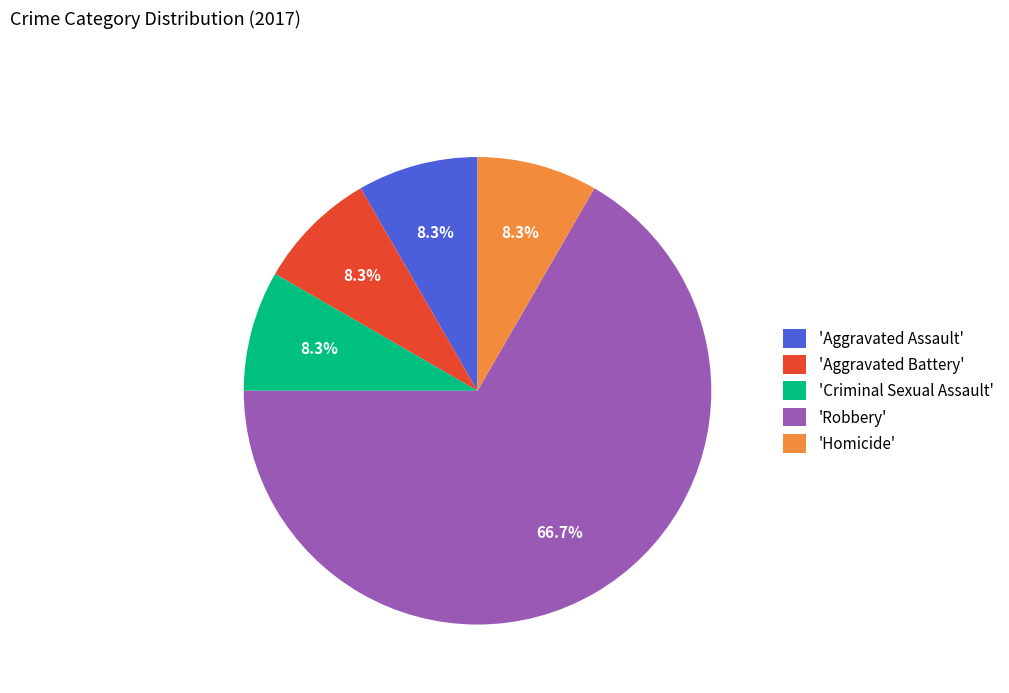

Count the number of slices in the pie.

5